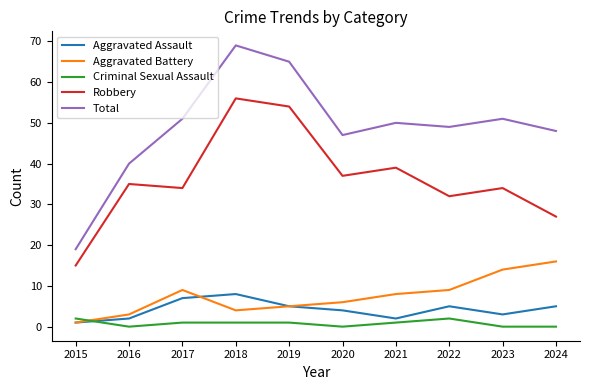

Reading right to left, transcribe all the data shown in this chart.

Aggravated Assault: 5	3	5	2	4	5	8	7	2	1
Aggravated Battery: 16	14	9	8	6	5	4	9	3	1
Criminal Sexual Assault: 0	0	2	1	0	1	1	1	0	2
Robbery: 27	34	32	39	37	54	56	34	35	15
Total: 48	51	49	50	47	65	69	51	40	19